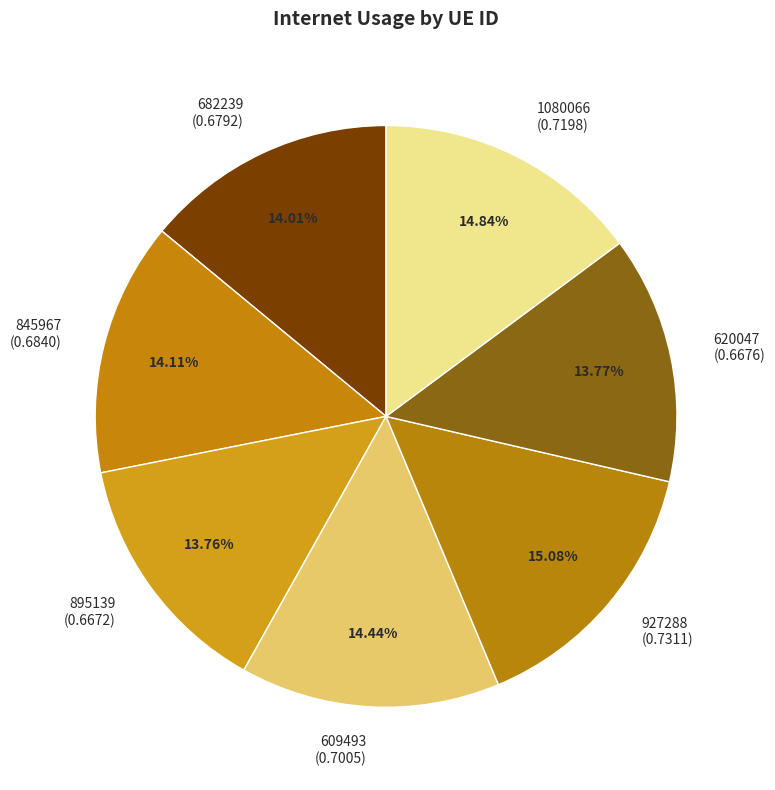

To the nearest percent, what portion does 895139 represent?

14%